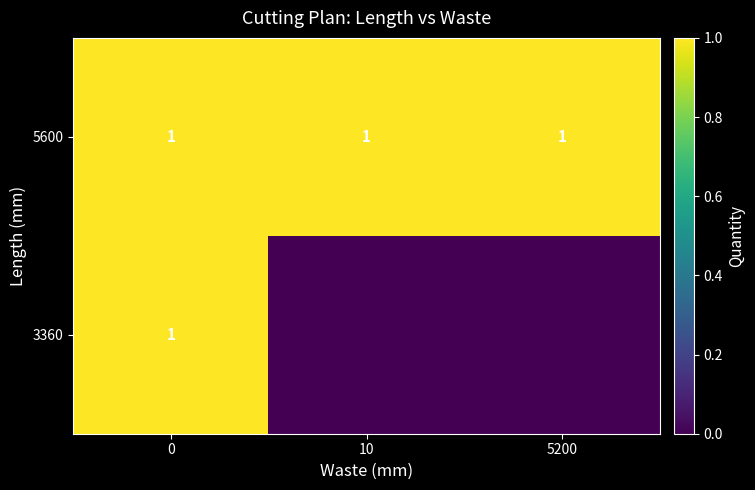

Reading right to left, extract all data points from this chart.

row_0: 1	1	1
row_1: 0	0	1